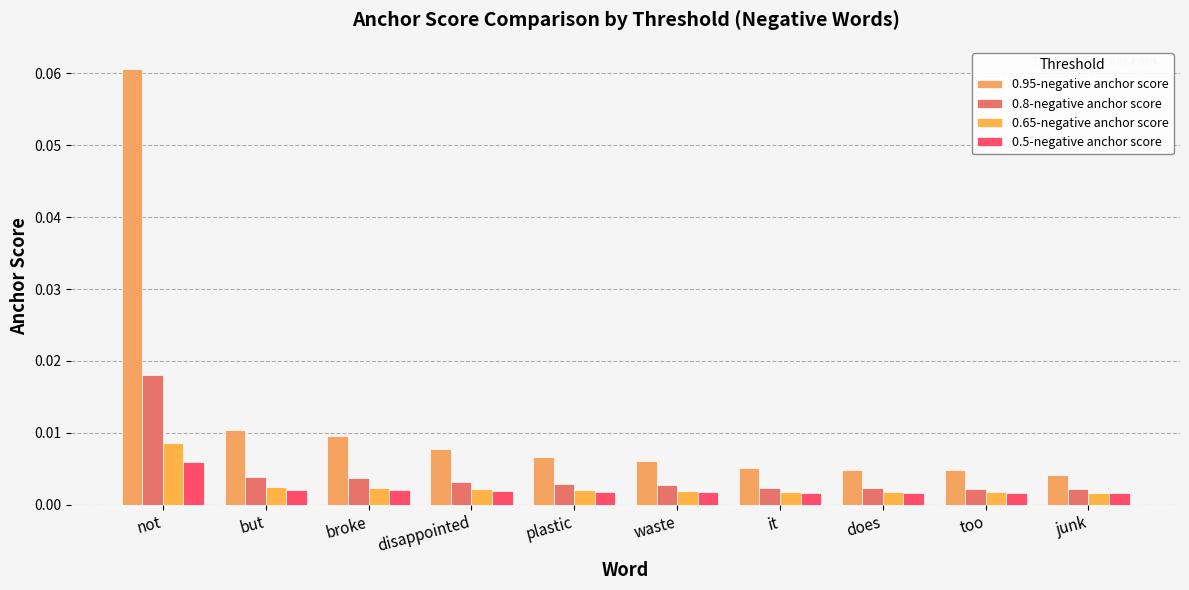

Count the number of data series in this chart.

4